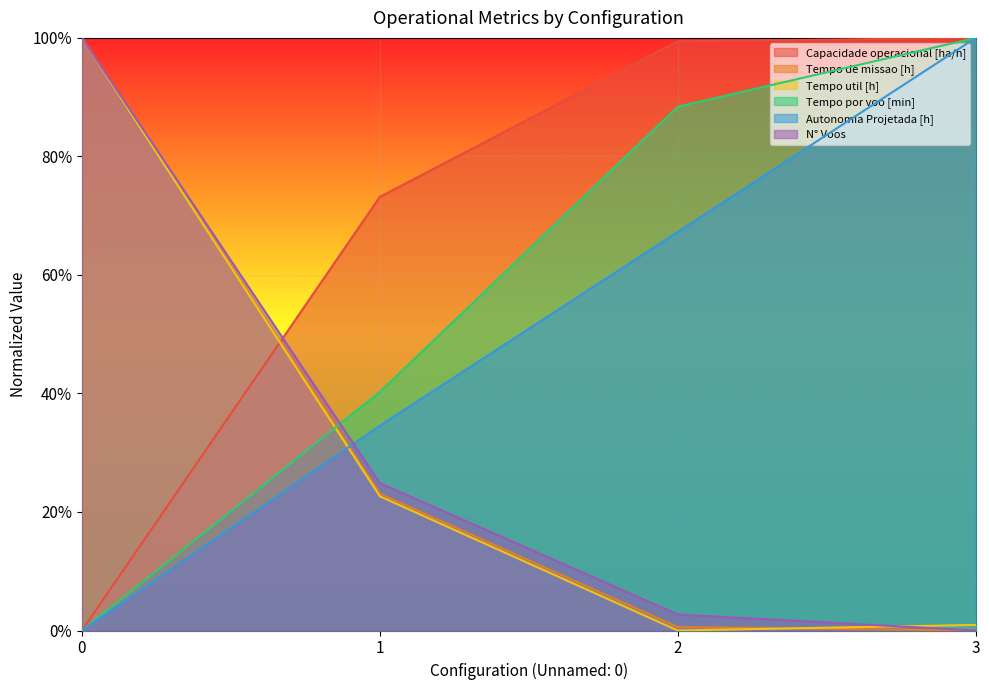

How many data points in Capacidade operacional [ha/h] are above 0?

3